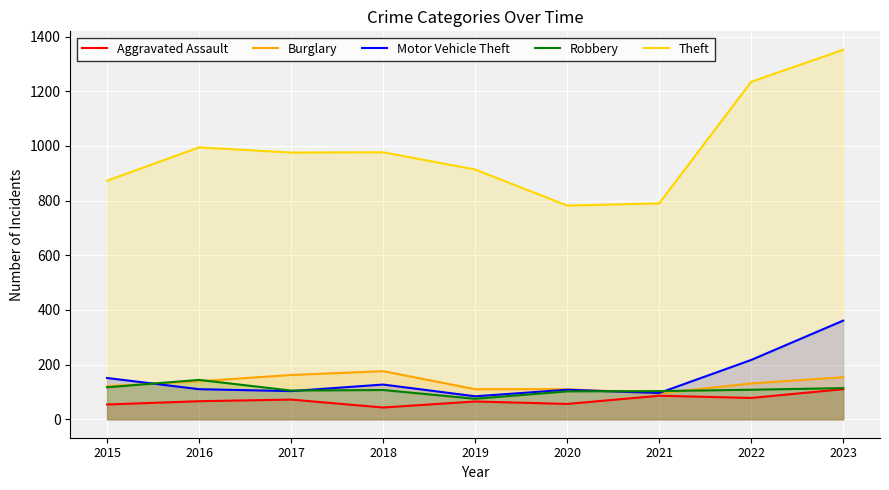

At which label is Motor Vehicle Theft closest to 222?

2022